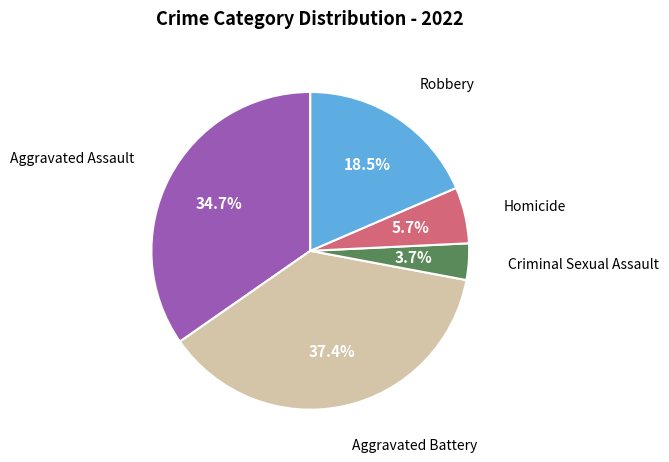

Which category has the smallest portion of the pie?

Criminal Sexual Assault